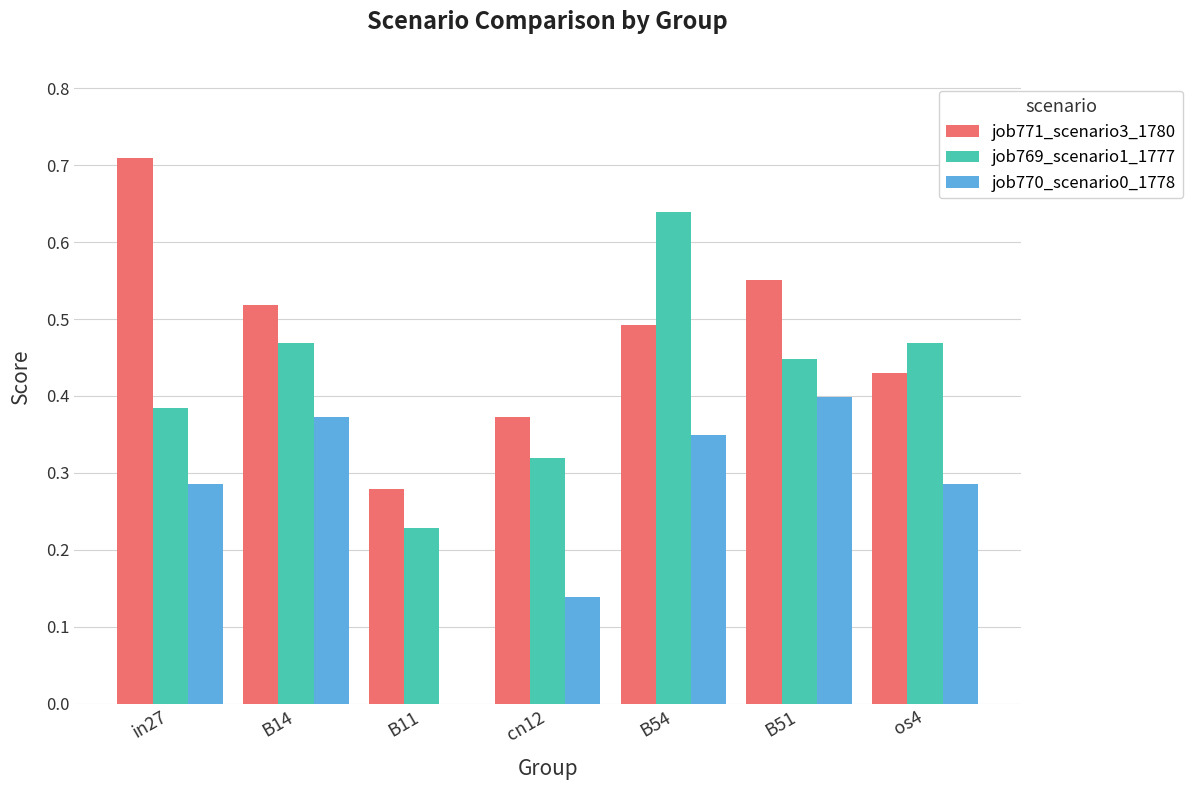

What is the total value across all series at in27?

1.4